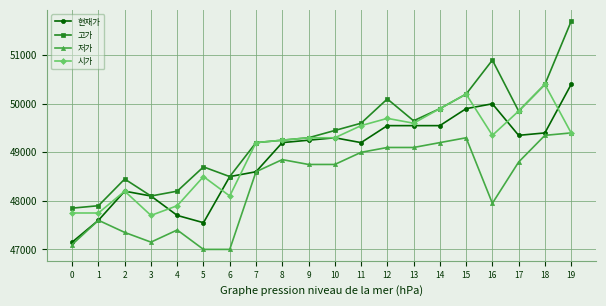

What is the spread (max minus min) of values at 14?

700